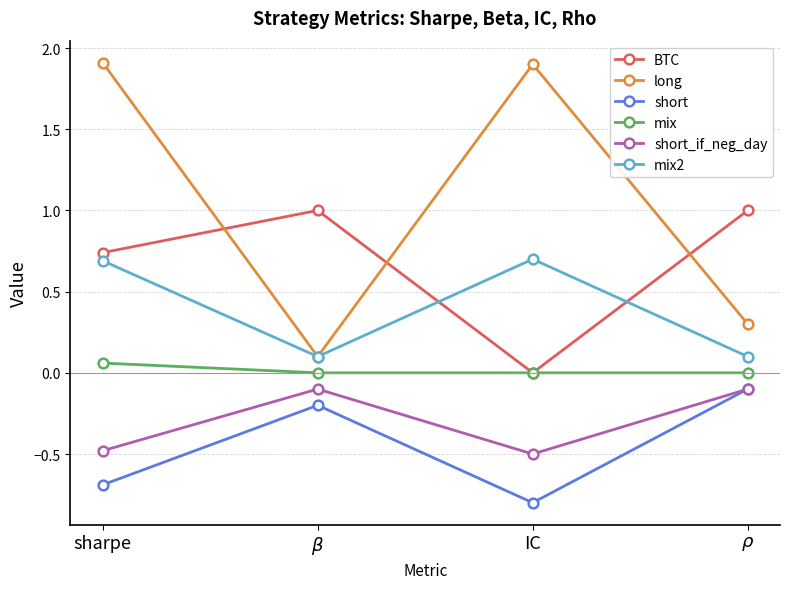

True or false: mix and short_if_neg_day intersect in this chart.

False